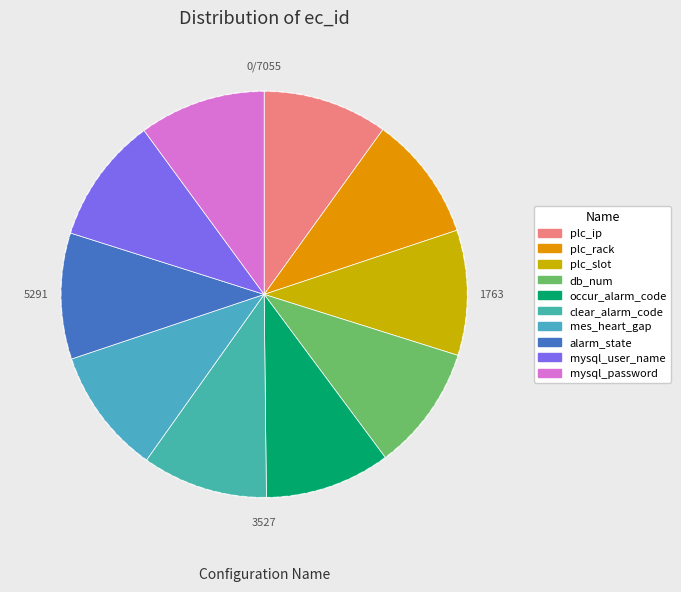

What percentage is the mysql_password slice, to the nearest percent?

10%